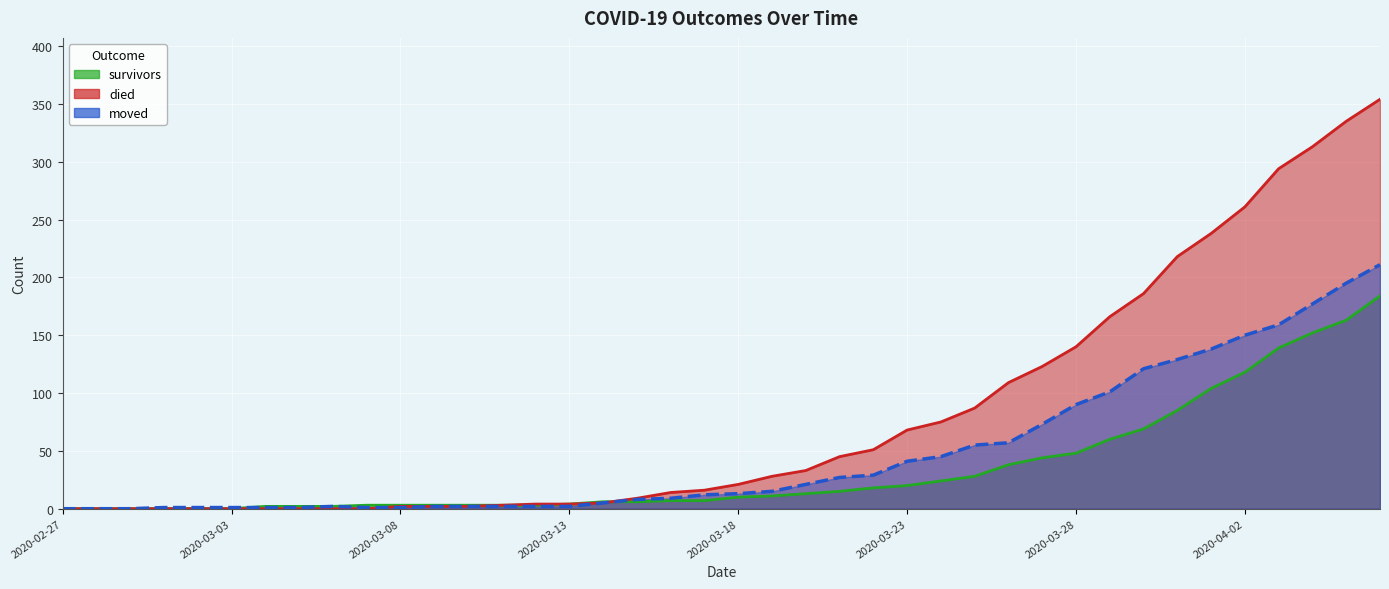

The survivors series shows 4 at 2020-03-12. True or false?

False